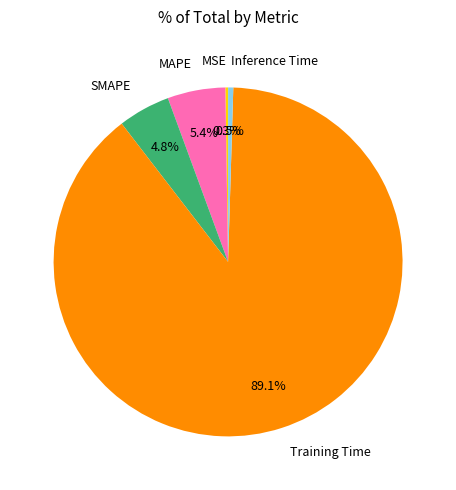

To the nearest percent, what is the difference between the largest and smallest slice percentages?

89%